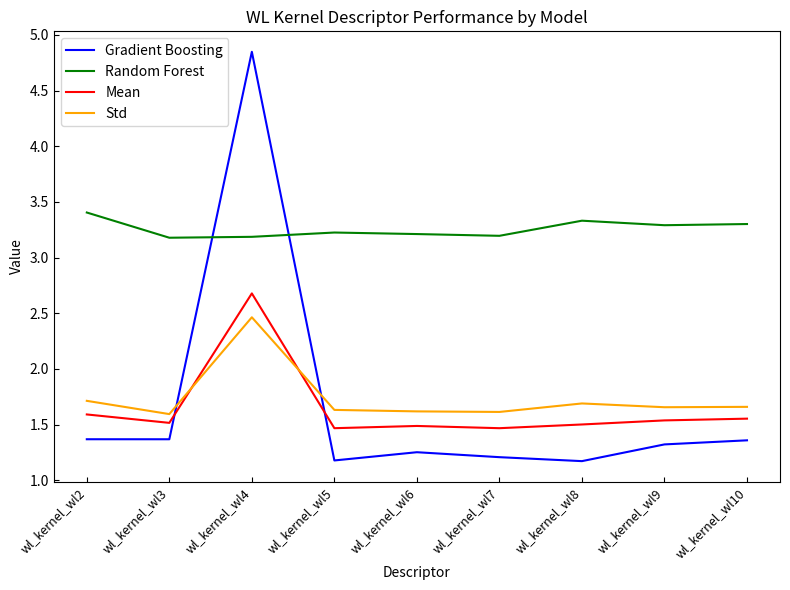

Does the chart display data point markers on the line(s)?

No